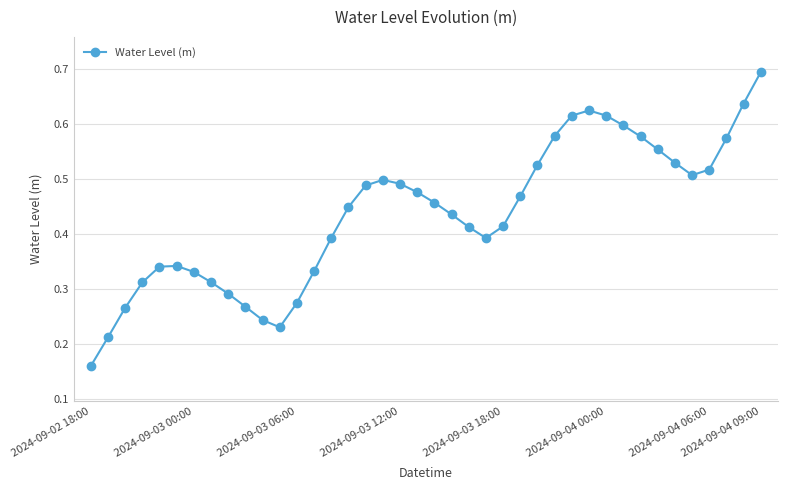

True or false: the data has more than 1 interior local peaks.

True